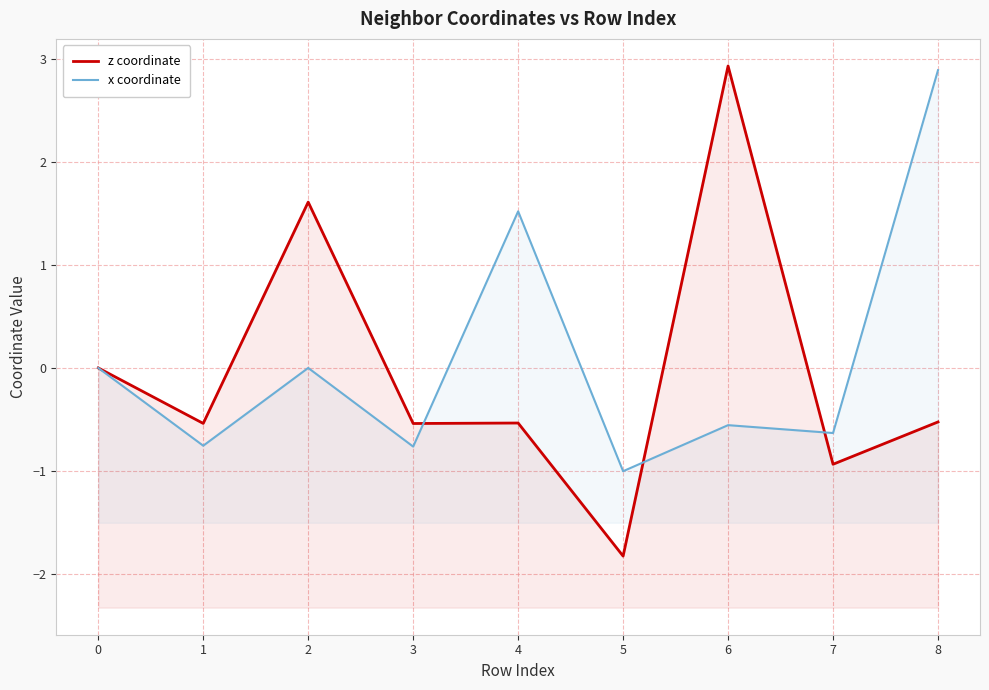

Reading left to right, list all the values displayed in this chart.

z coordinate: 0.0	-0.5	1.6	-0.5	-0.5	-1.8	2.9	-0.9	-0.5
x coordinate: 0.0	-0.8	0.0	-0.8	1.5	-1.0	-0.6	-0.6	2.9